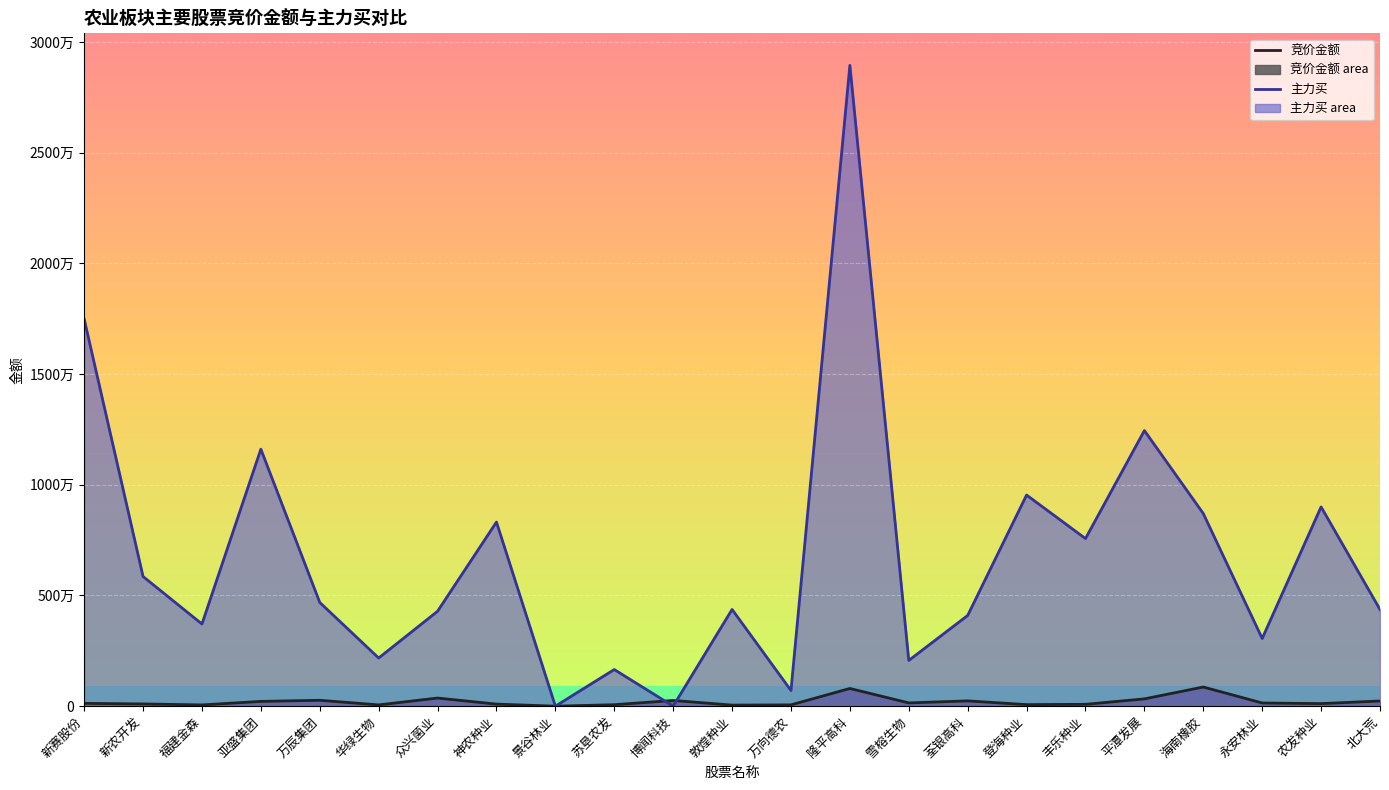

Reading left to right, list all the values displayed in this chart.

竞价金额: 127232	100504	56880	215760	266325	57288	366956	92907	0	66213	258068	48348	58968	799704	147364	239232	70021	83640	329438	865293	144324	116220	234166
主力买: 17488748	5855853	3710928	11607504	4684417	2174451	4286707	8315476	0	1654777	0	4368072	707030	28941425	2065443	4097338	9534865	7568977	12447026	8700157	3056796	8999432	4365000